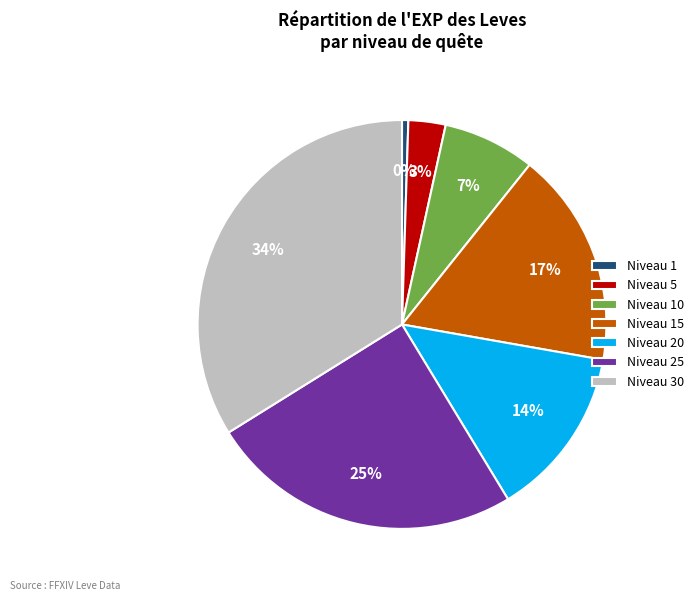

Do Niveau 1 and Niveau 5 together represent more than half of the pie?

No